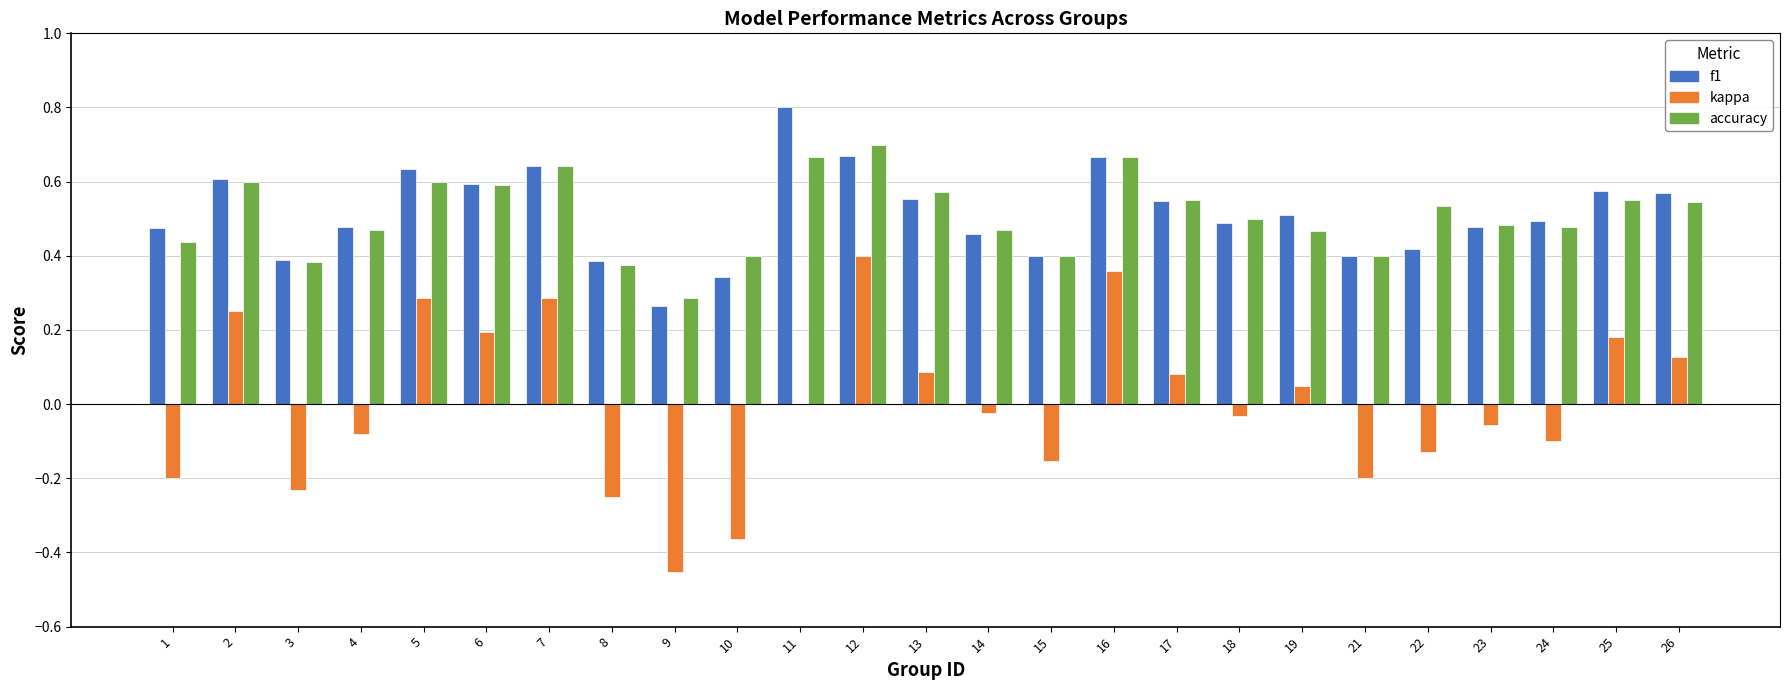

What is the sum of the f1 values at 8 and 13?

0.9